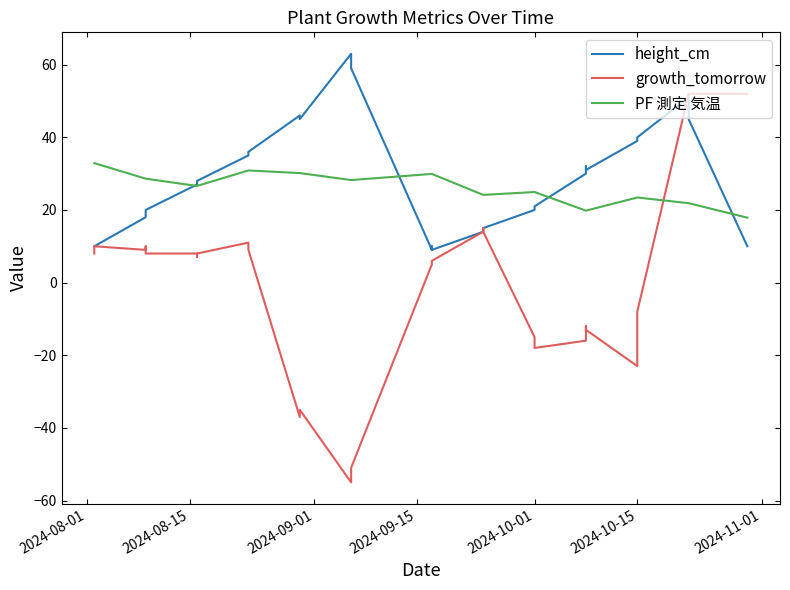

True or false: growth_tomorrow has more than 1 interior local peaks.

True